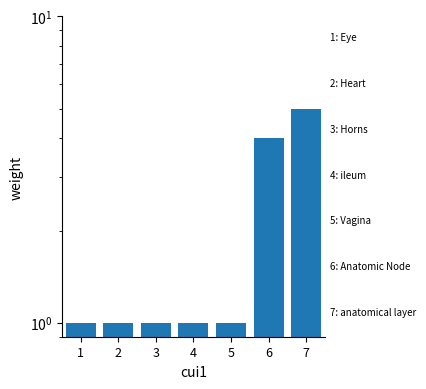

Rank the categories by value from highest to lowest.

7, 6, 1, 2, 3, 4, 5